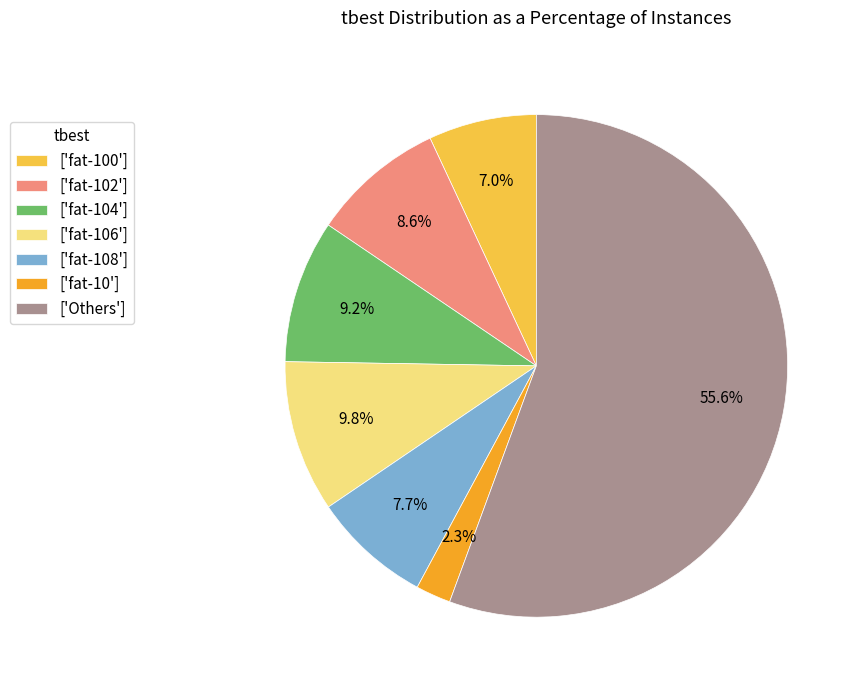

Rank the categories by value from lowest to highest.

['fat-10'], ['fat-100'], ['fat-108'], ['fat-102'], ['fat-104'], ['fat-106'], ['Others']